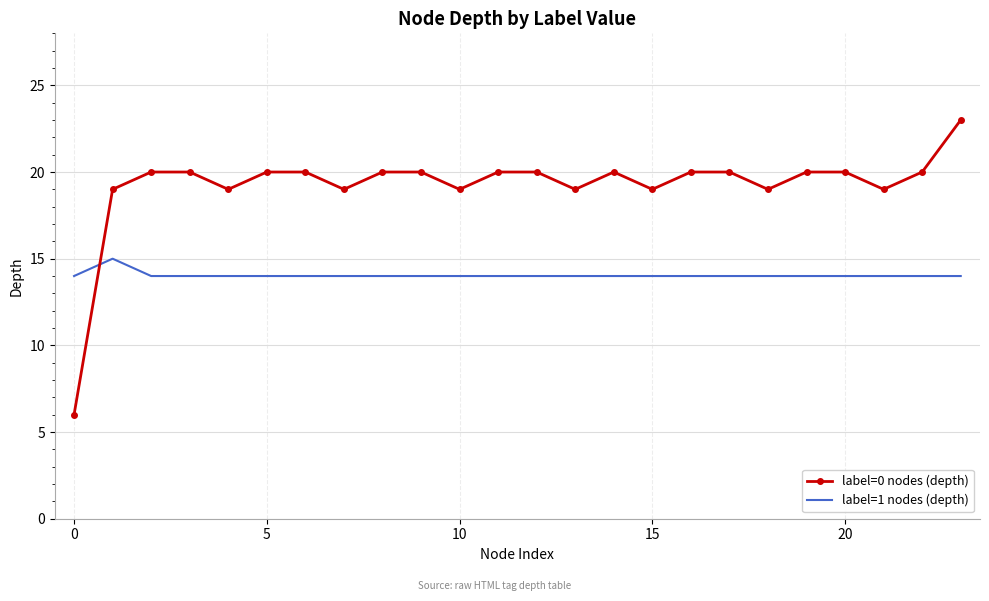

Which series ends up on top after the final intersection of label=1 nodes (depth) and label=0 nodes (depth)?

label=0 nodes (depth)